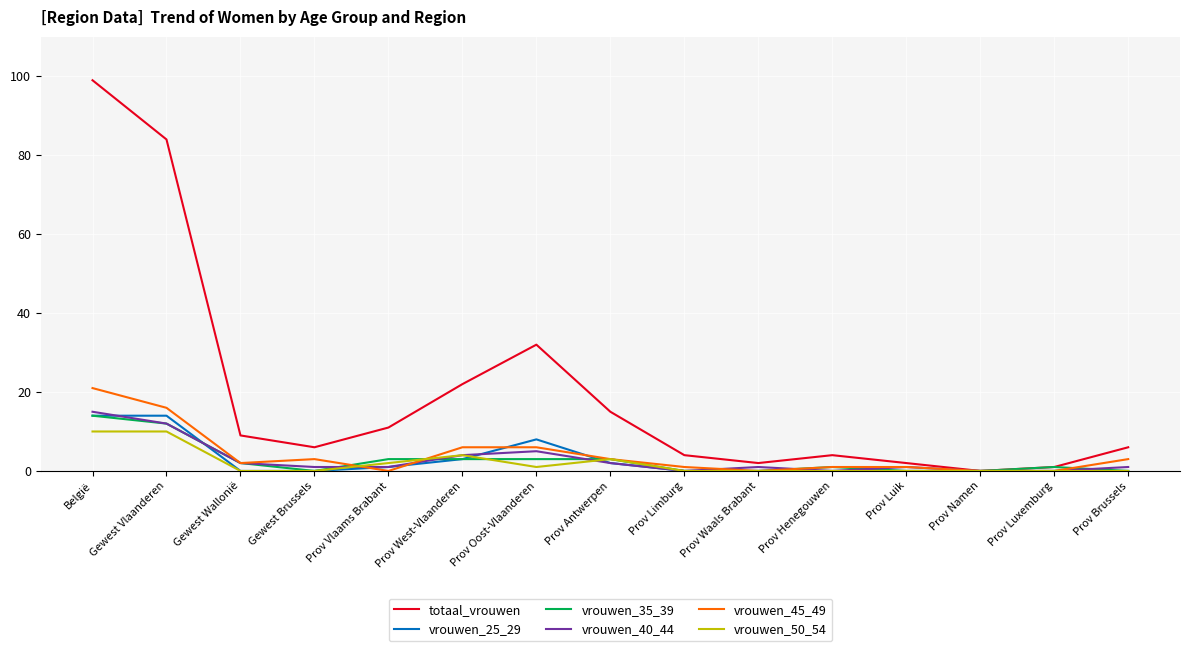

Does the chart have visible grid lines?

Yes